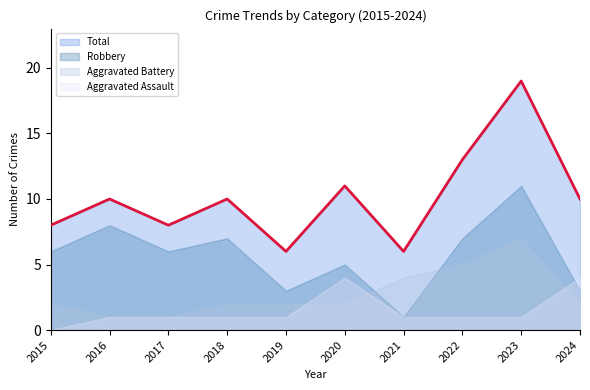

Which series has the largest total across all categories?

Total